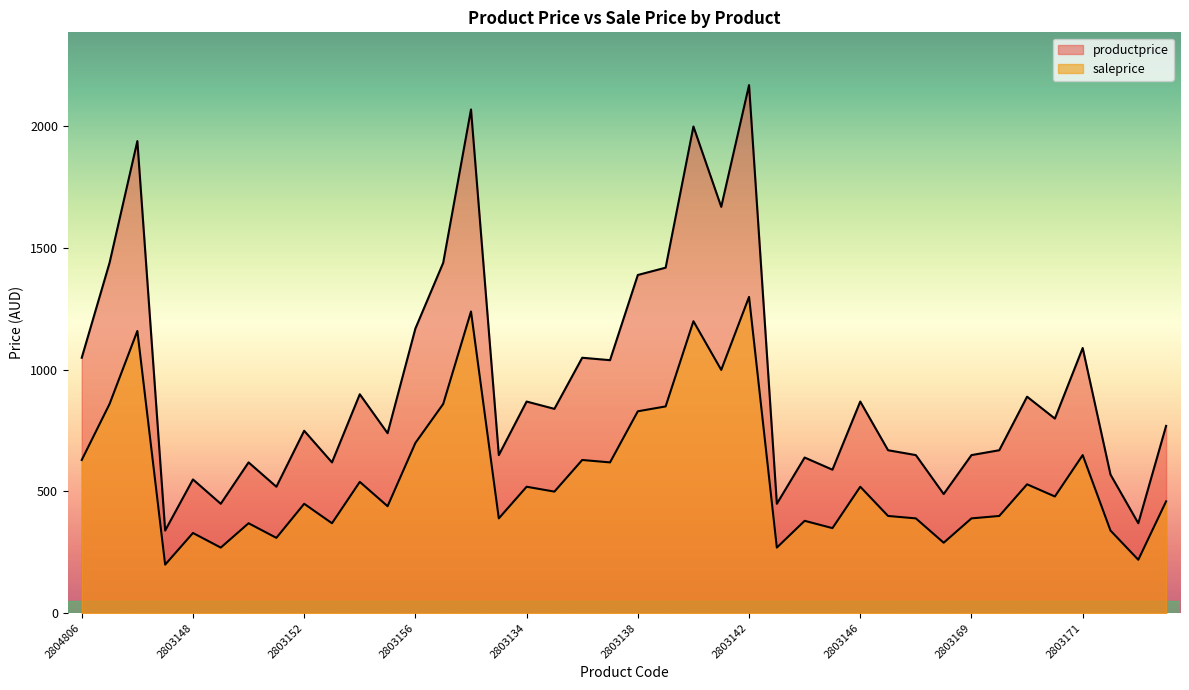

Does the chart display data point markers on the line(s)?

No